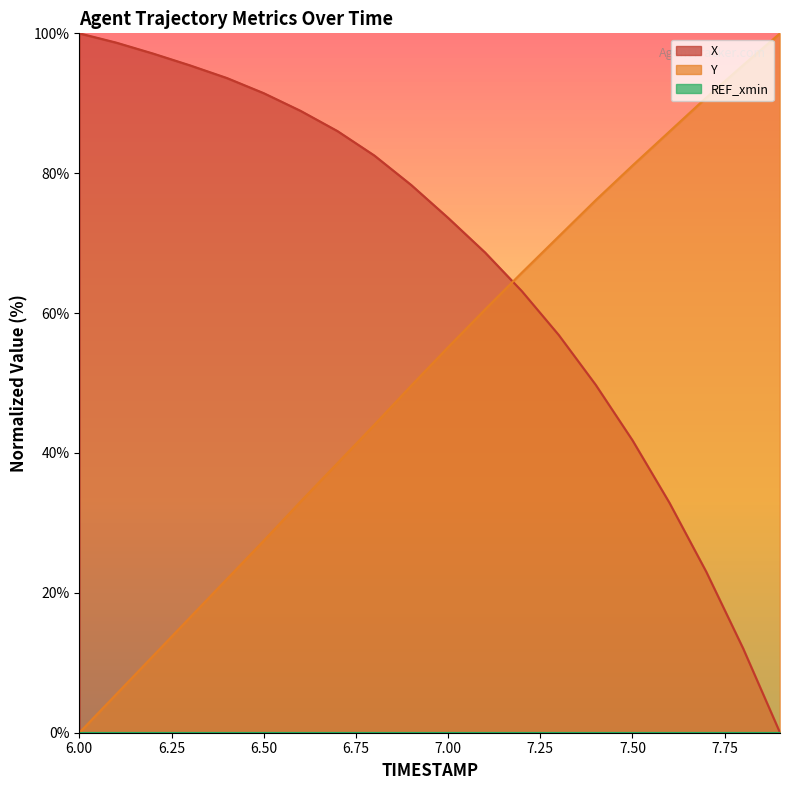

How many lines are shown in the chart?

2